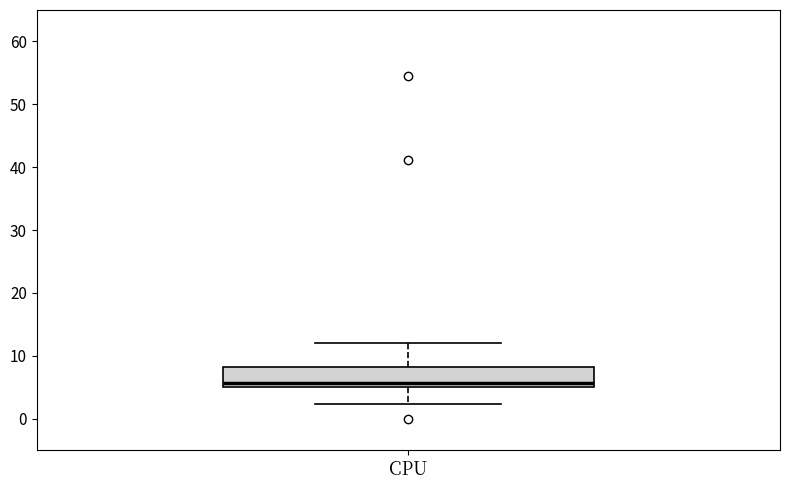

Transcribe this box plot: give where the median line is, the range the box spans, and where the two whiskers end, as read against the y-axis. The values are not printed on the chart, so give them approximately, as read against the axis.

median 6, box 5 to 8, whiskers 2 to 12